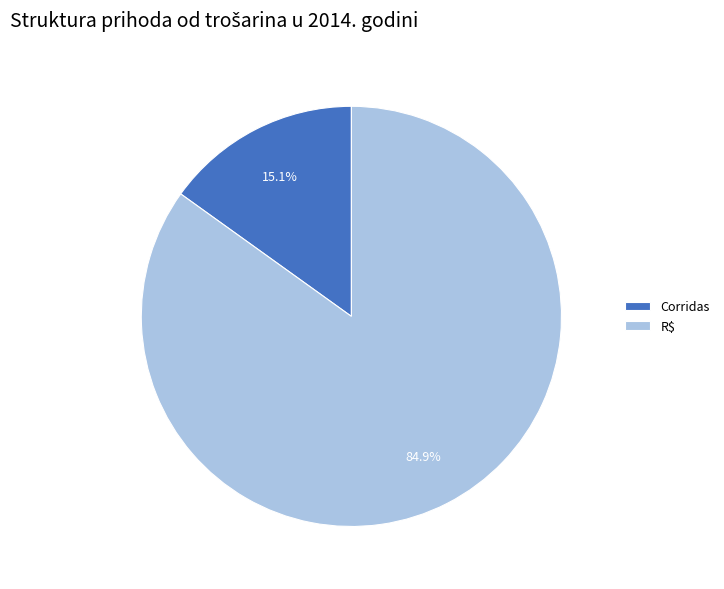

What percentage is NOT represented by R$?

15.1%